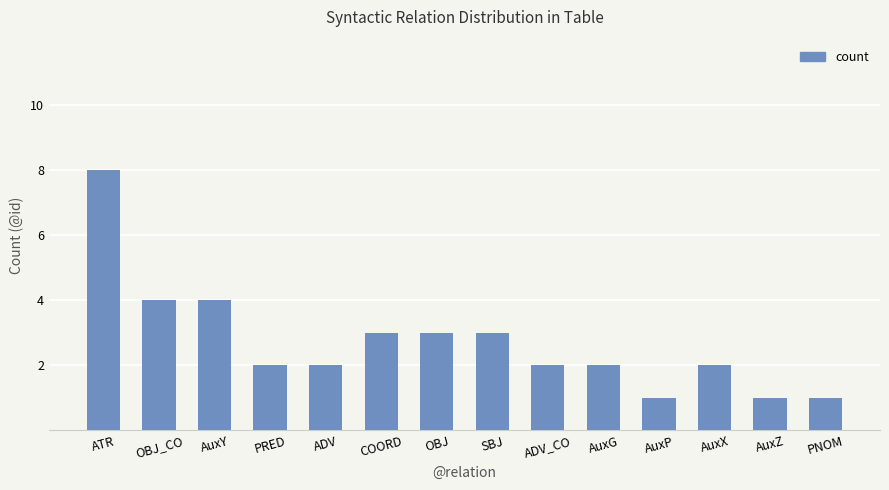

What is the value of the 2nd bar from the left?

4